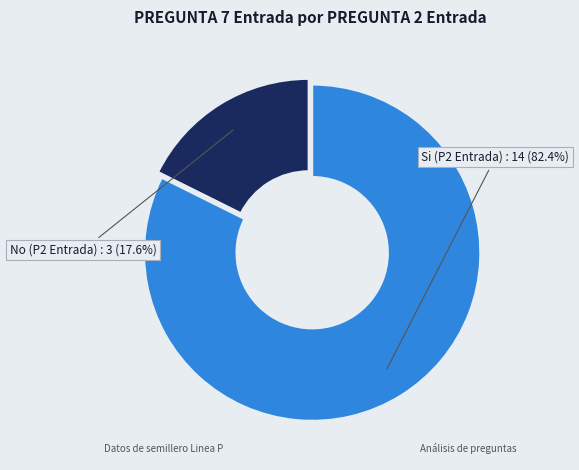

Is there a majority slice in this chart?

Yes